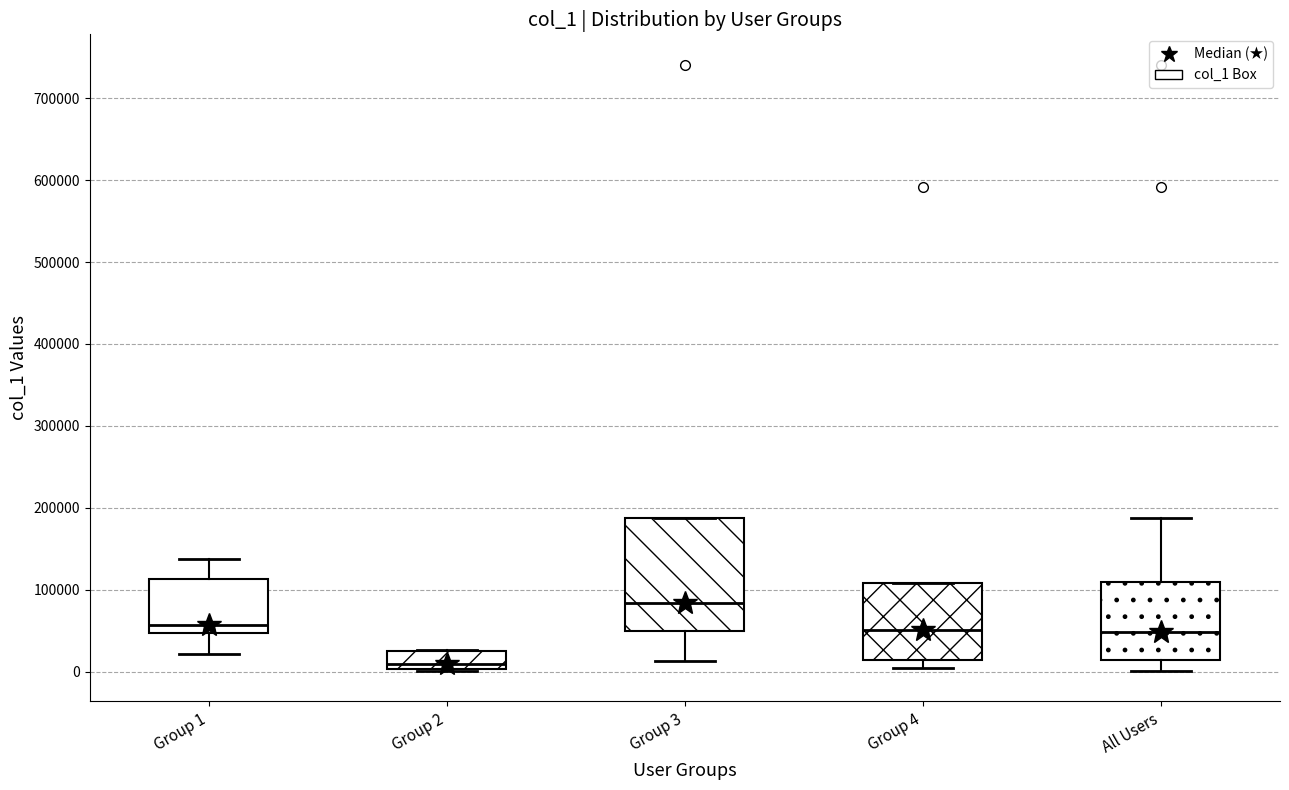

Reading left to right, transcribe this box plot: for each box, give where its median line is, the range the box spans, and where its two whiskers end, as read against the y-axis. The values are not printed on the chart, so give them approximately, as read against the axis.

Group 1: median 60000, box 50000 to 110000, whiskers 20000 to 140000
Group 2: median 10000, box 0 to 30000, whiskers 0 (just below the box's lower edge) to 30000
Group 3: median 80000, box 50000 to 190000, whiskers 10000 to 190000
Group 4: median 50000, box 20000 to 110000, whiskers 0 to 110000
All Users: median 50000, box 10000 to 110000, whiskers 0 to 190000